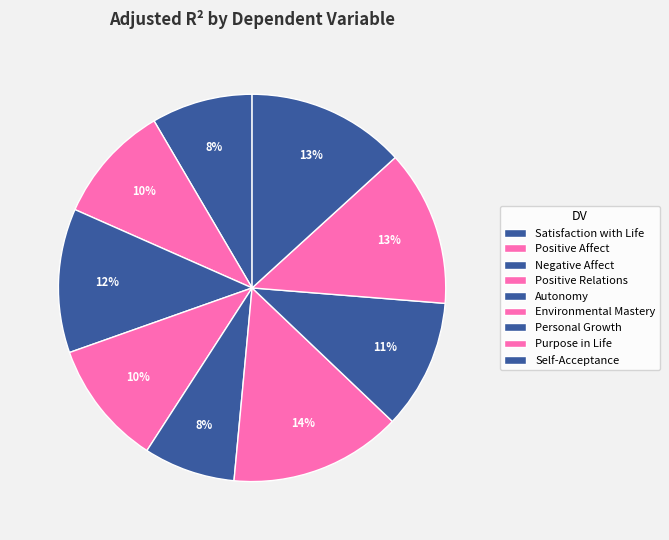

How many slices are in this pie chart?

9